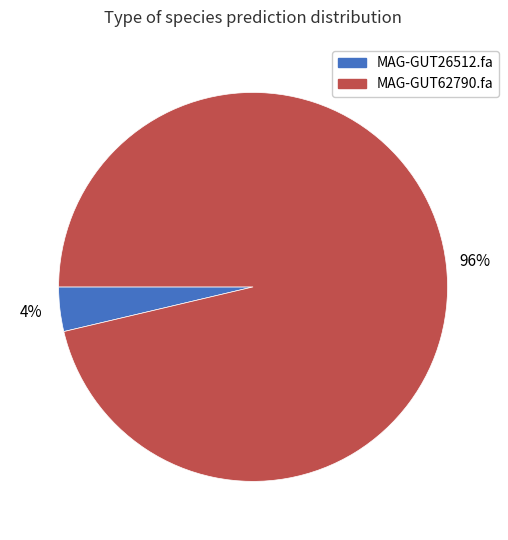

To the nearest percent, what portion does MAG-GUT26512.fa represent?

4%